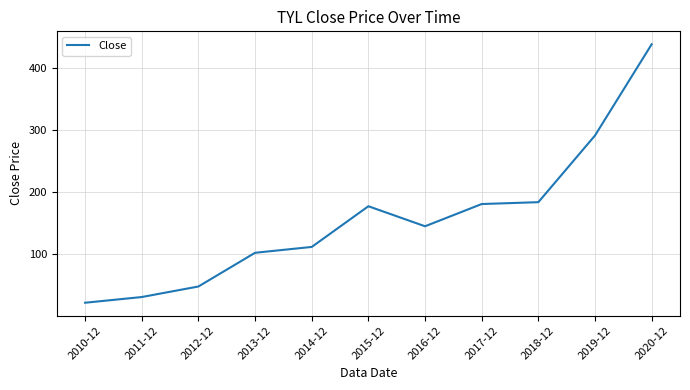

Is this an area chart (filled region under the line)?

No